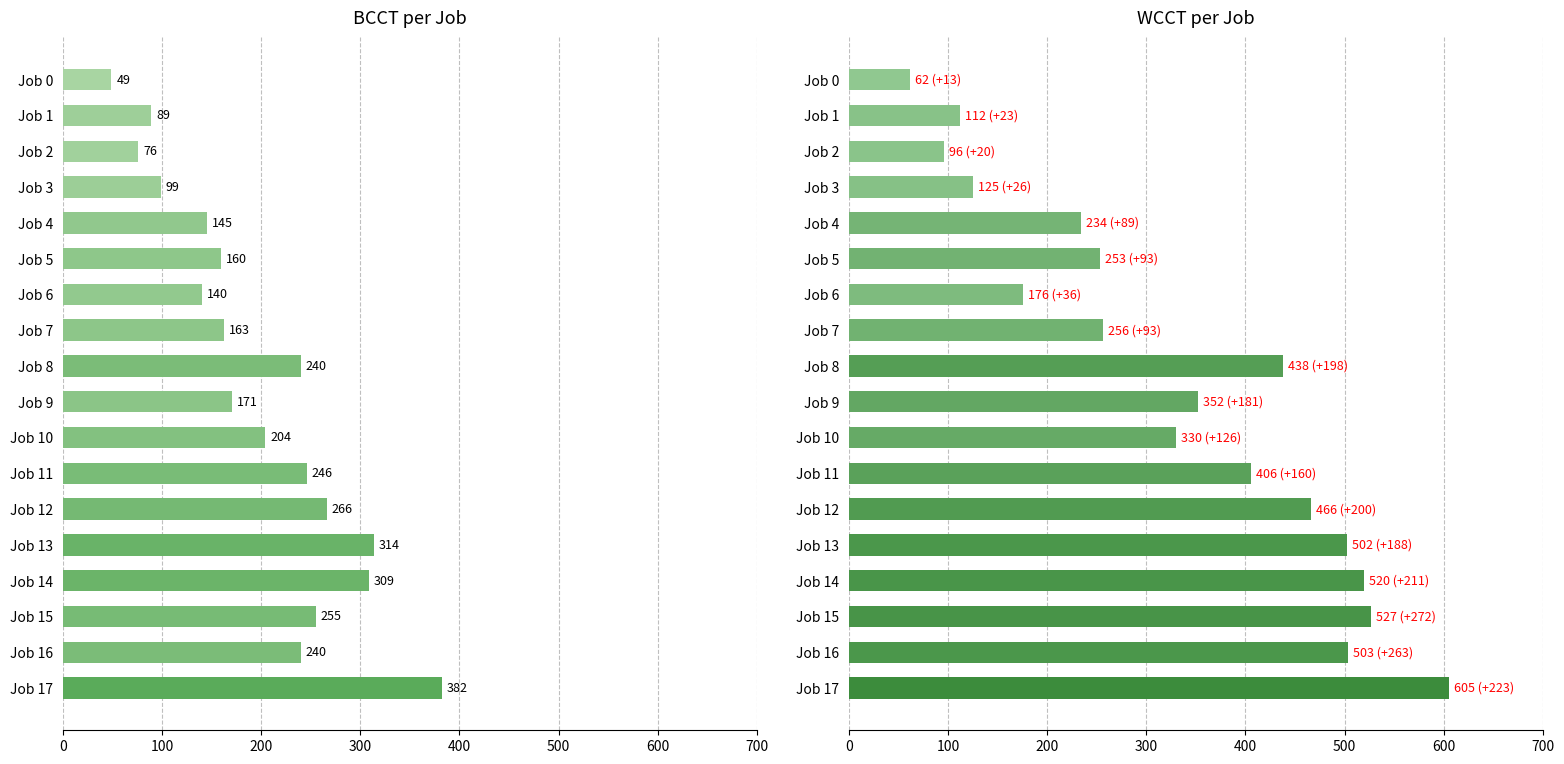

Which series has the largest total across all categories?

WCCT